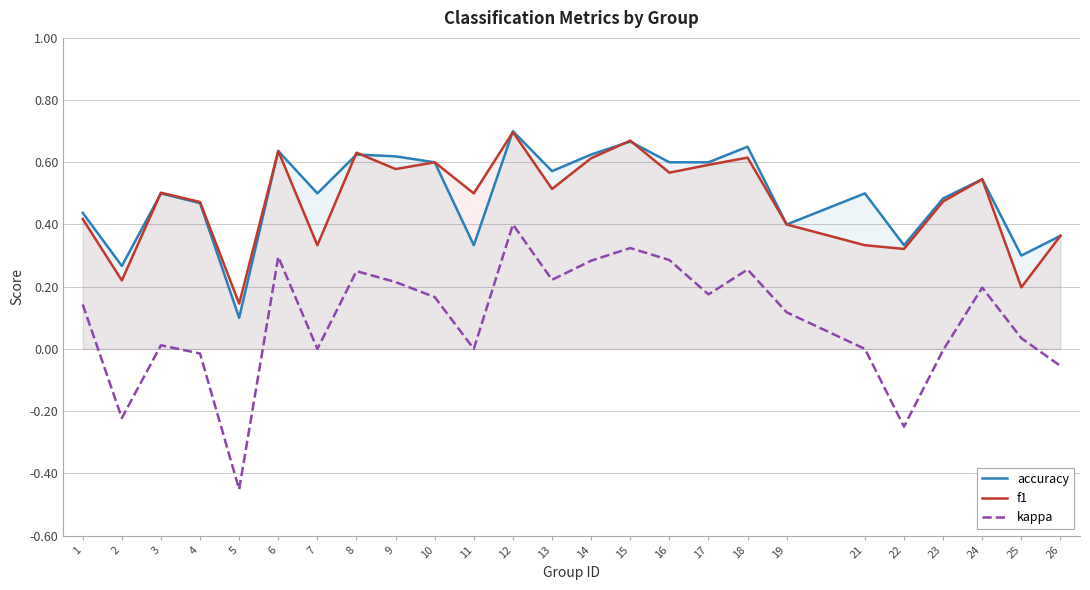

Rank the categories by accuracy value from highest to lowest.

12, 15, 18, 6, 8, 14, 9, 10, 16, 17, 13, 24, 3, 7, 21, 23, 4, 1, 19, 26, 11, 22, 25, 2, 5